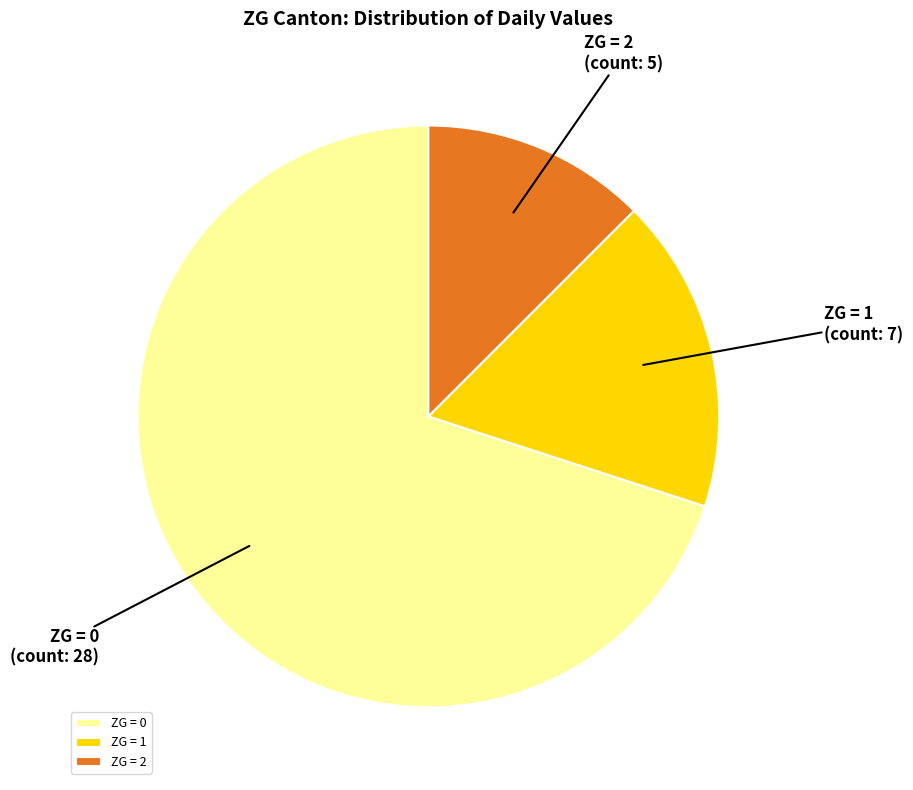

What is the smallest slice in the pie chart?

ZG = 2